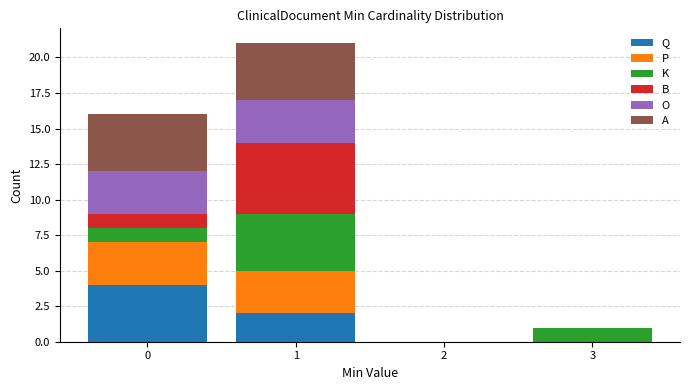

Reading left to right, list every stacked bar in this chart as the range it spans on the x-axis followed by its total height. The values are not printed on the chart, so give them approximately, as read against the axis.

-0.5 to 0.5: 16
0.5 to 1.5: 21
1.5 to 2.5: 0
2.5 to 3.5: 1